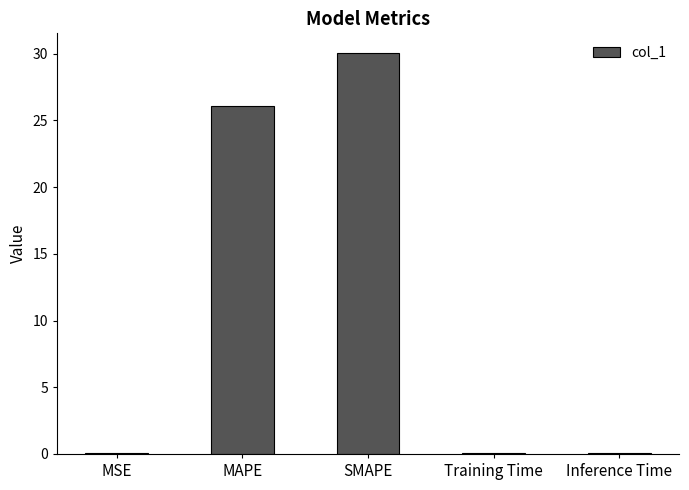

What is the greatest value displayed?

30.0